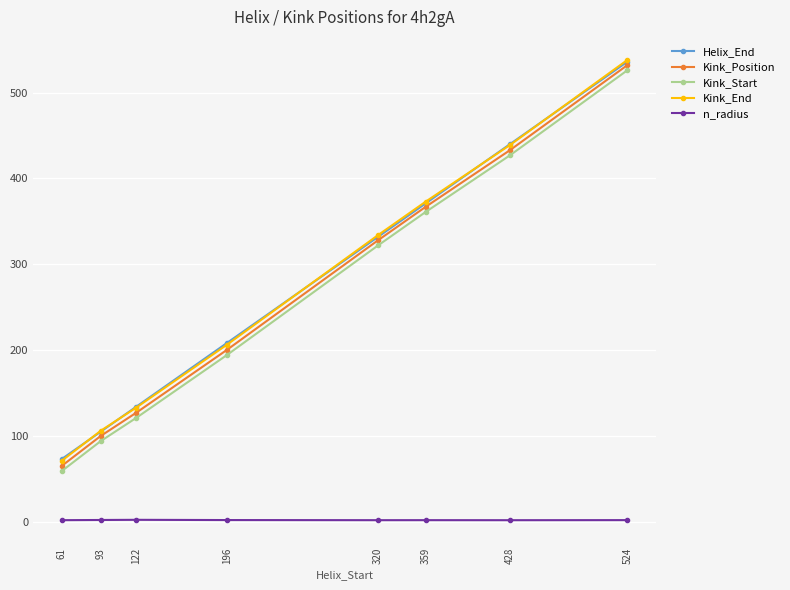

At which label does Kink_Position reach its minimum?

61